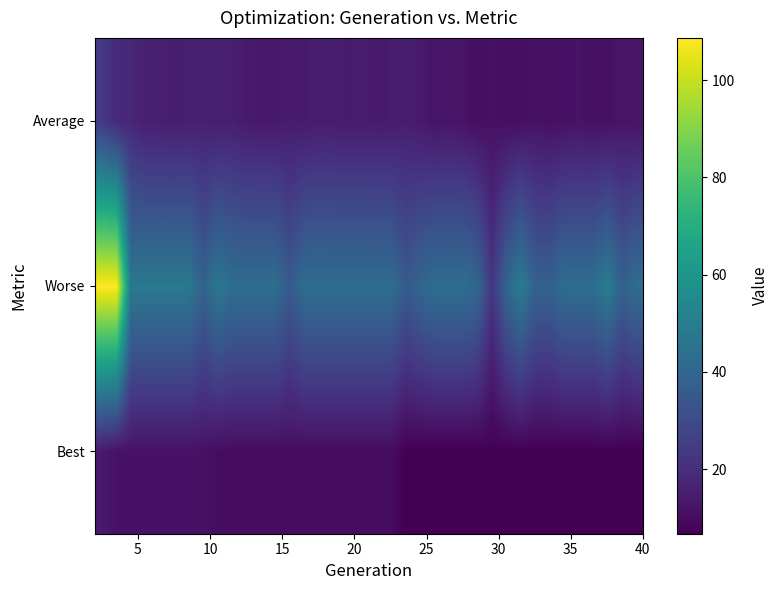

Reading left to right, what are all the values shown in this chart?

Best: 13.9	11.5	11.5	11.5	11.5	11.5	11.5	11.5	10.1	10.1	10.1	10.1	10.1	10.1	10.1	10.1	10.1	10.1	10.1	10.1	10.1	6.7	6.7	6.7	6.7	6.7	6.7	6.7	6.7	6.7	6.7	6.7	6.7	6.7	6.7	6.7	6.7	6.7
Worse: 108.7	108.7	47.5	47.5	47.5	47.5	47.5	38.7	47.5	43.4	43.4	43.4	43.4	35.8	43.4	43.4	43.4	43.4	43.4	43.4	43.4	35.8	40.0	43.4	43.4	43.4	40.0	22.7	40.0	49.4	38.4	38.4	43.4	43.4	43.4	49.4	38.4	43.4
Average: 23.7	18.8	18.0	15.6	15.5	14.8	15.7	15.7	15.2	15.5	14.0	13.7	13.8	14.3	14.0	14.8	14.5	14.2	14.5	14.0	14.3	15.0	13.9	12.4	12.7	12.2	10.7	11.4	10.6	10.9	11.9	11.0	11.6	12.0	11.3	11.2	12.5	12.0